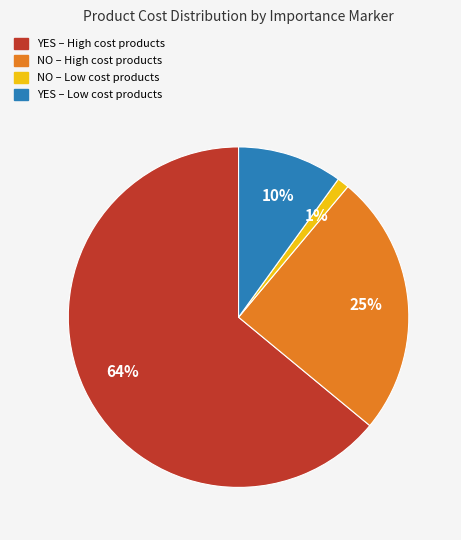

To the nearest percent, what percentage of the pie is YES – Low cost products?

10%